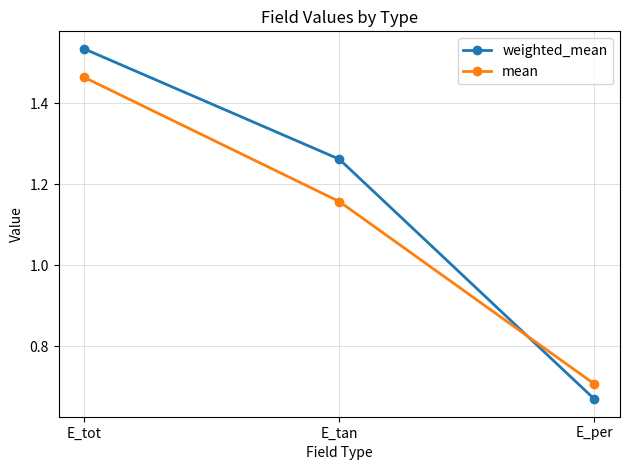

Rank the series by their maximum value, from lowest to highest.

mean, weighted_mean